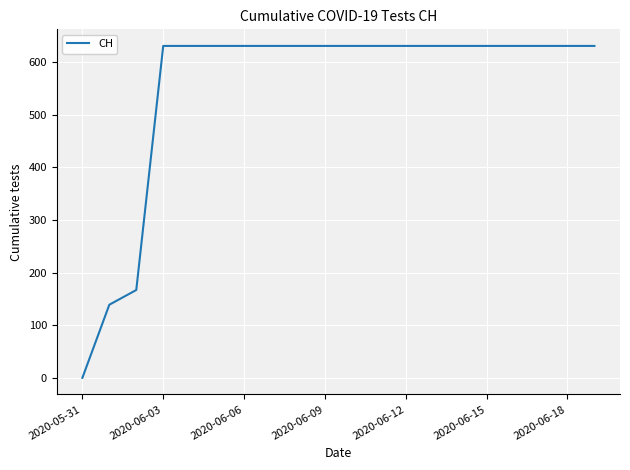

What is the difference between the maximum and minimum values?

631